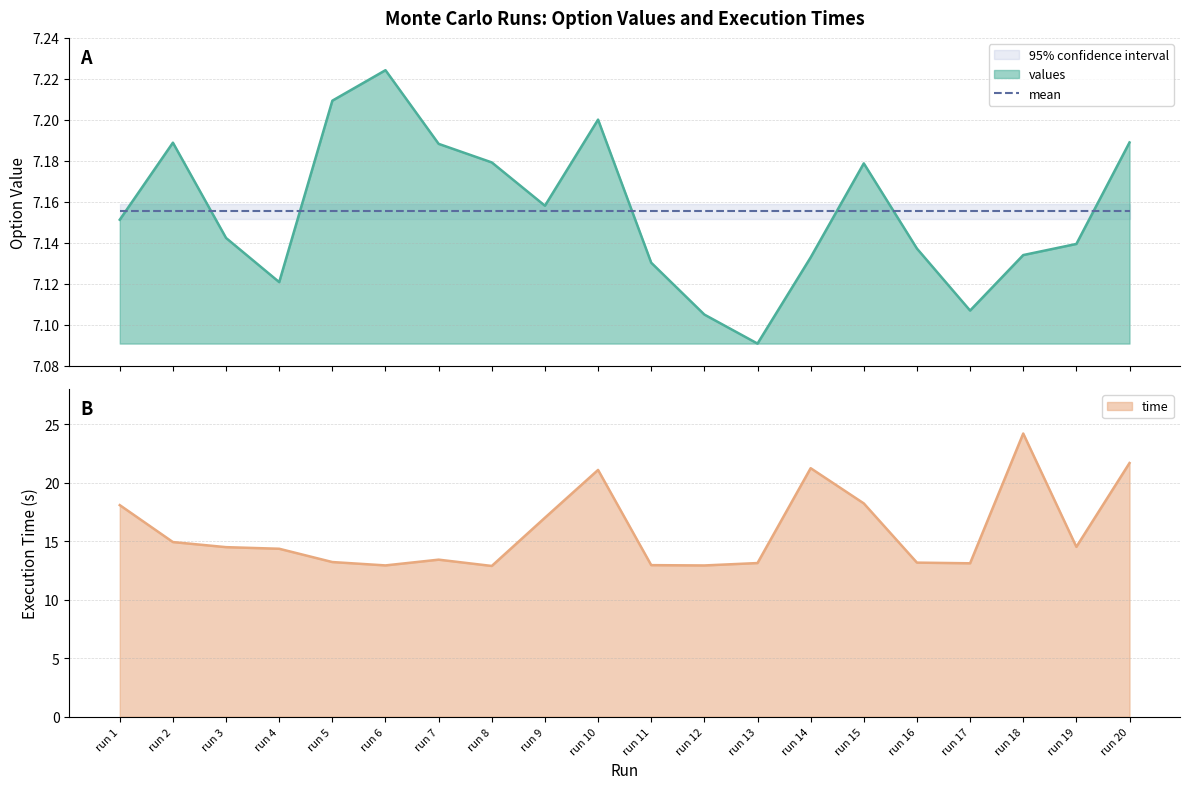

How many categories are shown in the chart?

20